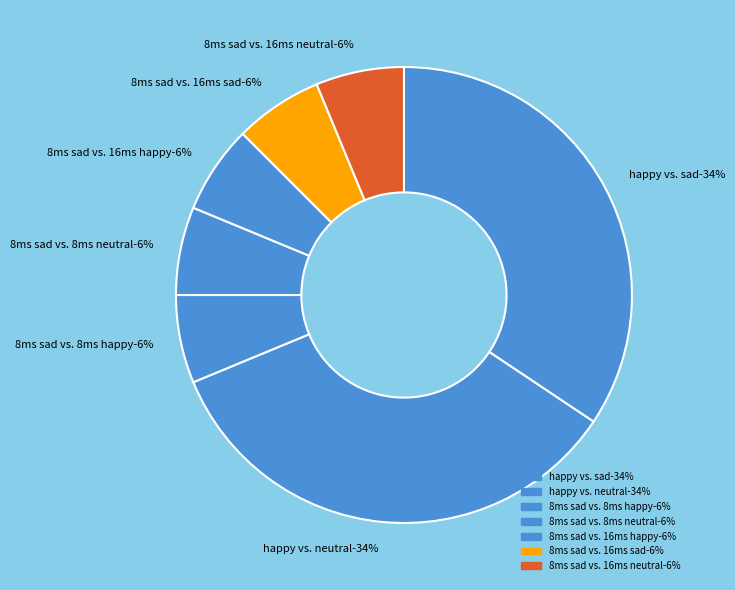

To the nearest percent, what is the difference between the largest and smallest slice percentages?

28%